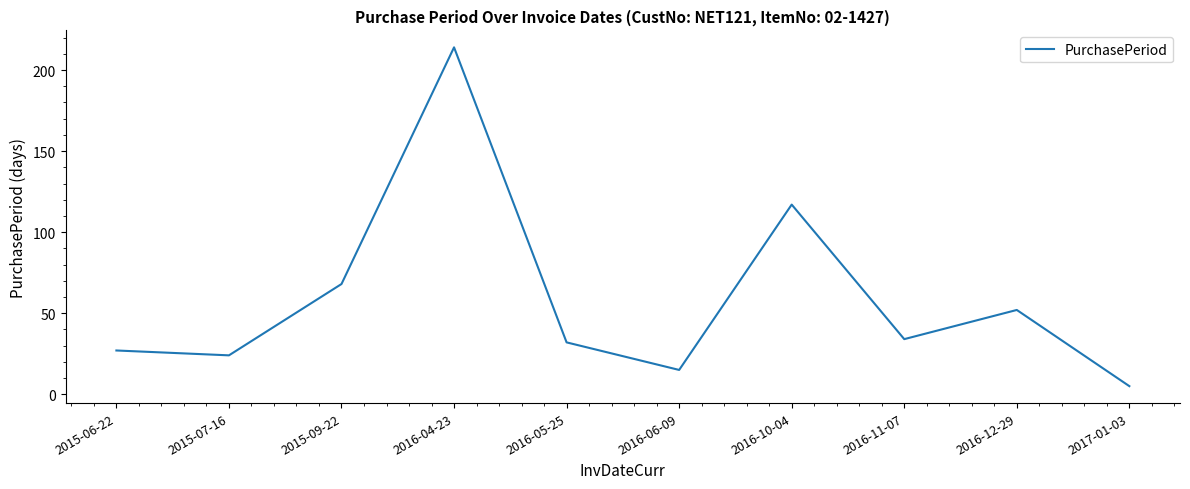

Where is the first local minimum?

2015-07-16